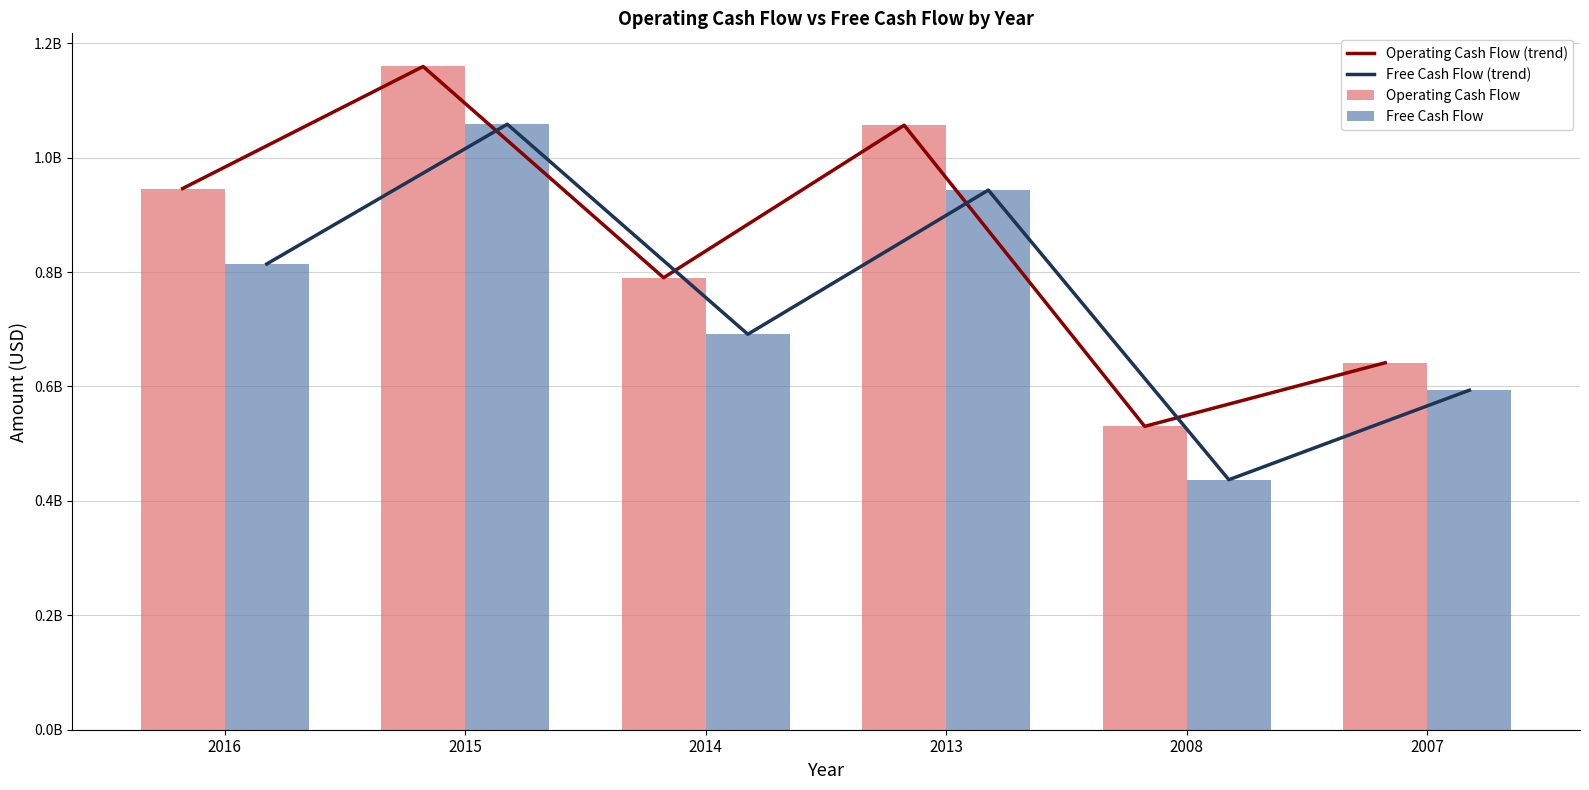

What is the average value of the Operating Cash Flow (trend) series?

854017833